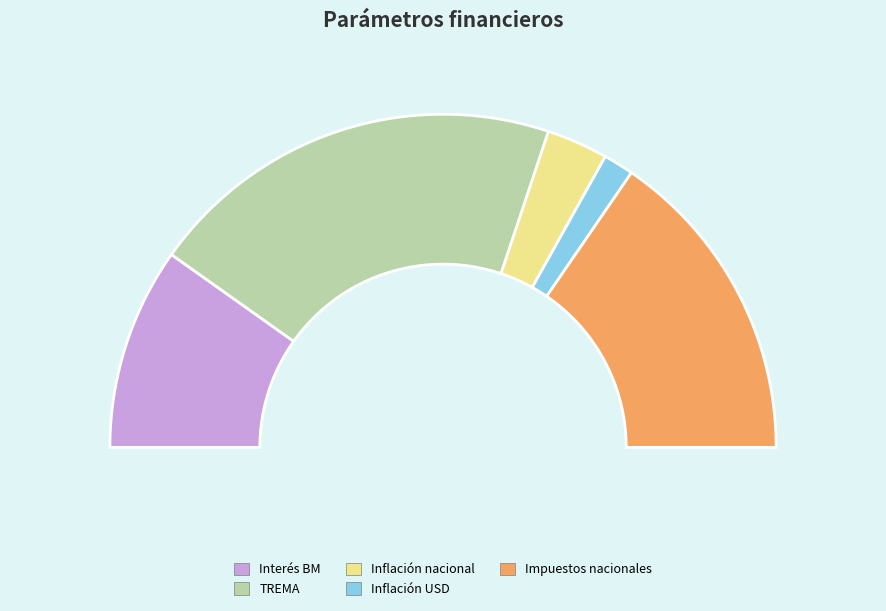

Combined, what portion of the pie is Impuestos nacionales and Inflación USD?

33.8%